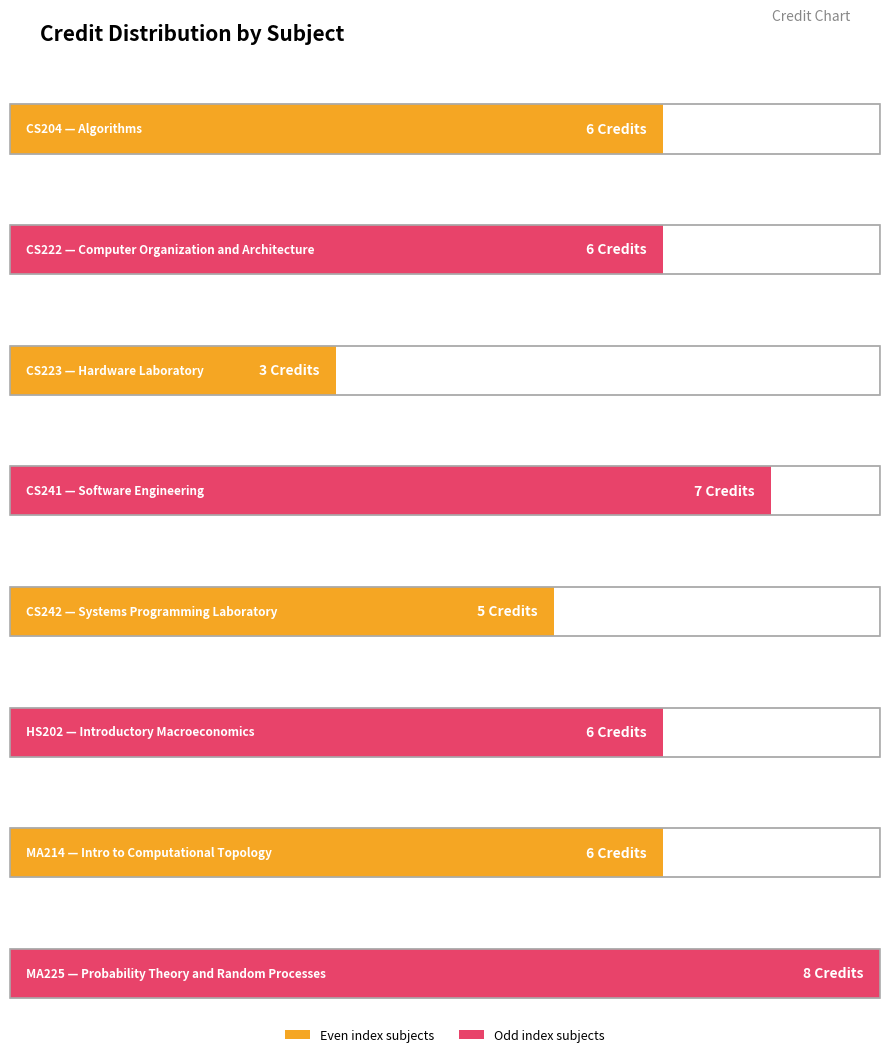

At which label is the value closest to 5?

CS242